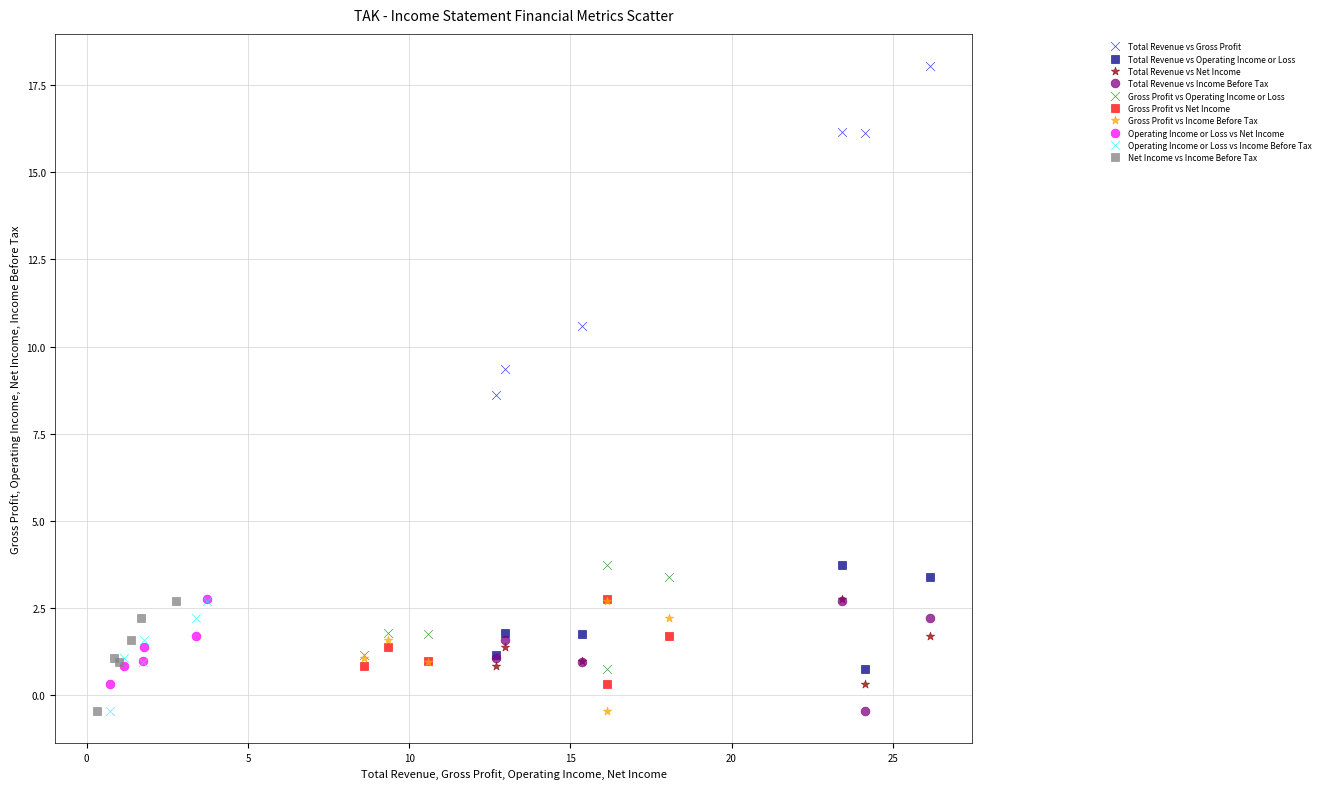

Which series has the largest Y range (max minus min)?

Total Revenue vs Gross Profit